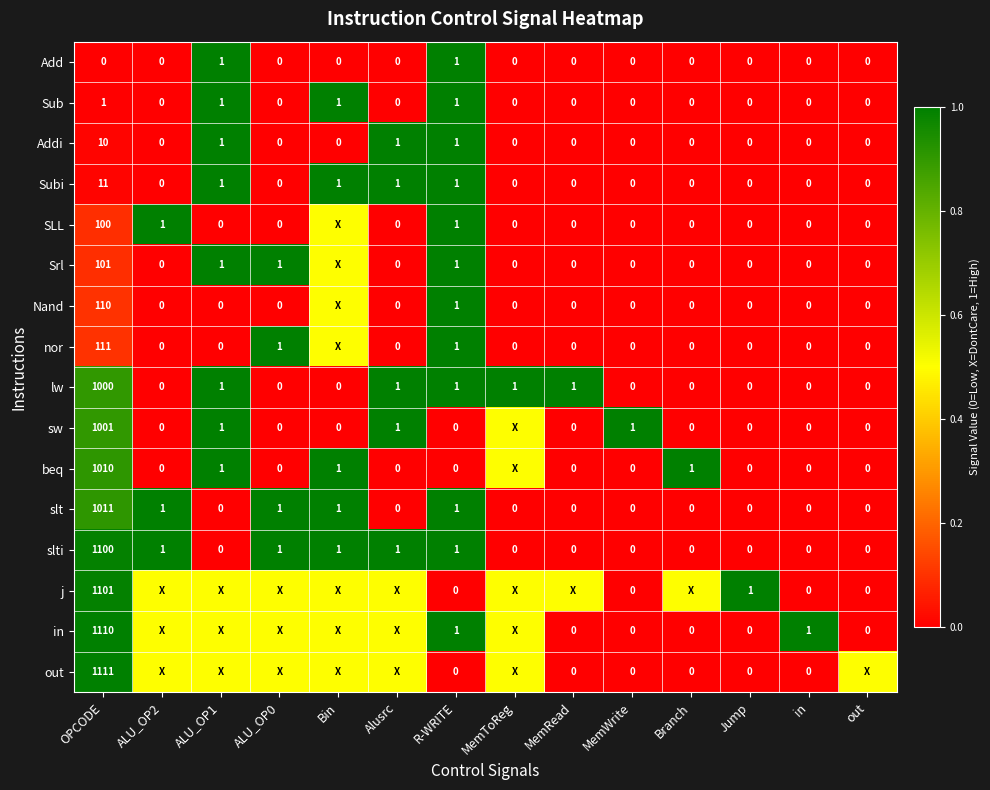

True or false: Addi has a value of 4.7 at in.

False